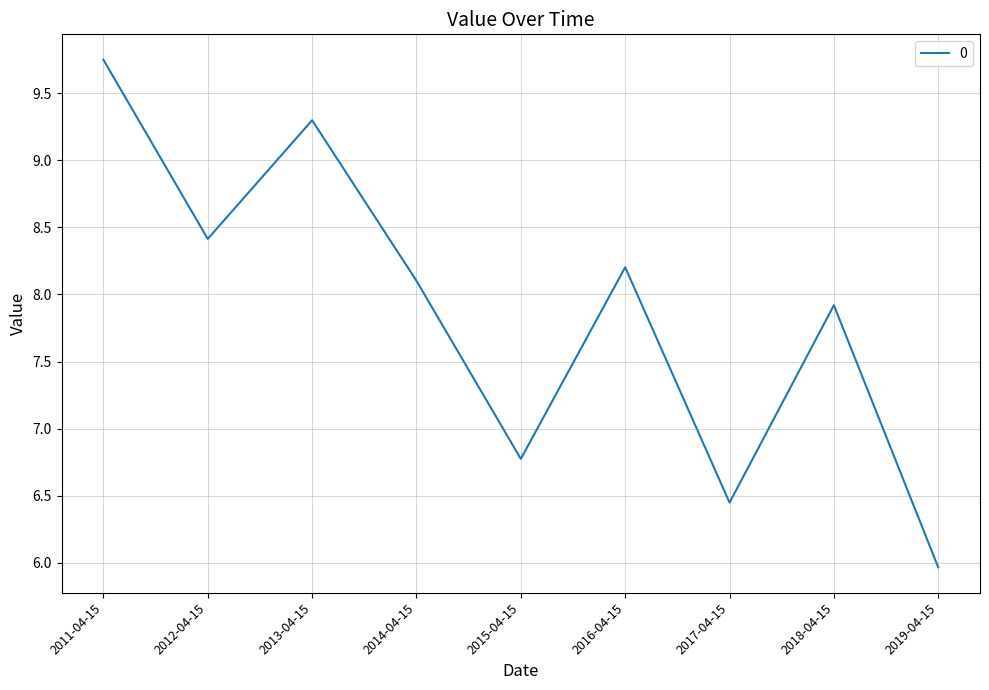

True or false: the data shows 13.2 at 2018-04-15.

False